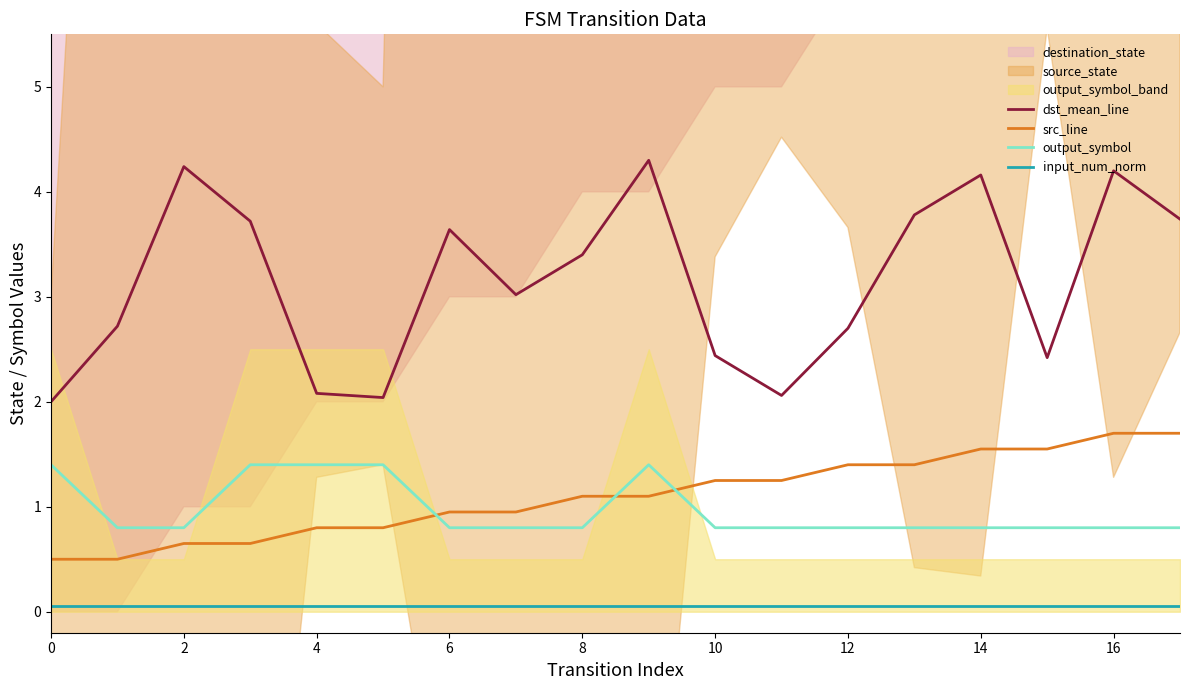

The value of dst_mean_line at 6 is 5.3. True or false?

False